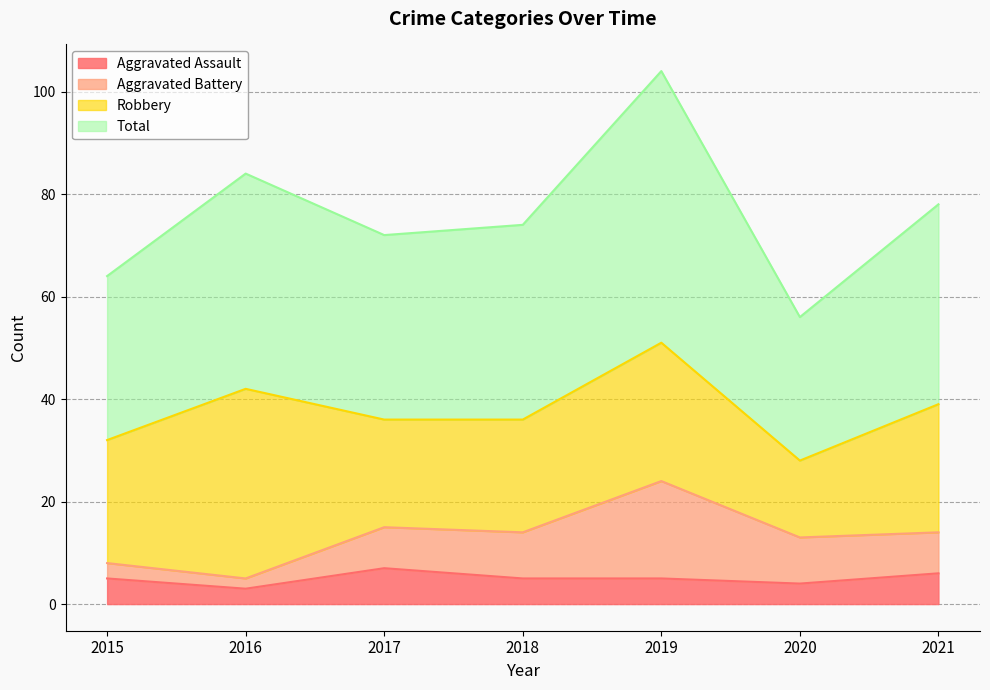

What is the lowest value of the Total series?

56